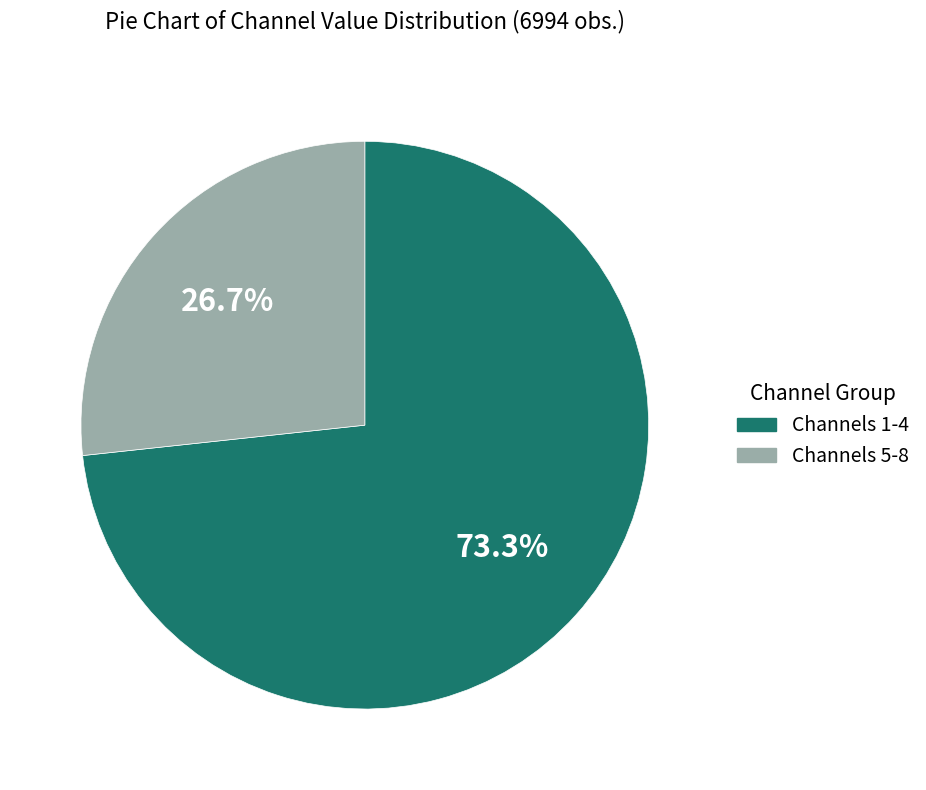

Is there any slice that represents more than half of the pie?

Yes